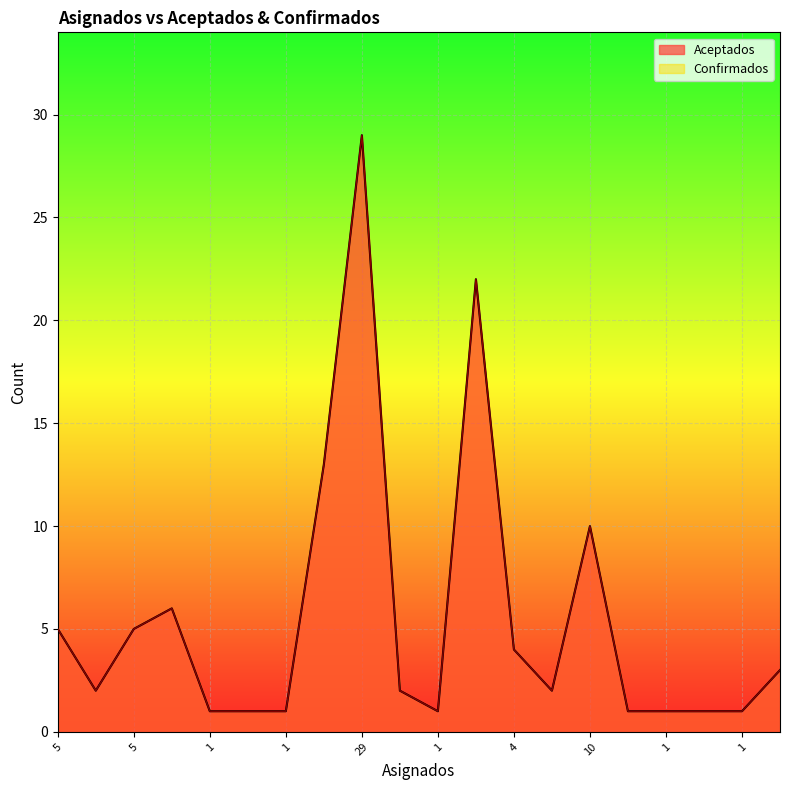

Rank the series at 29 from lowest to highest value.

Aceptados, Confirmados